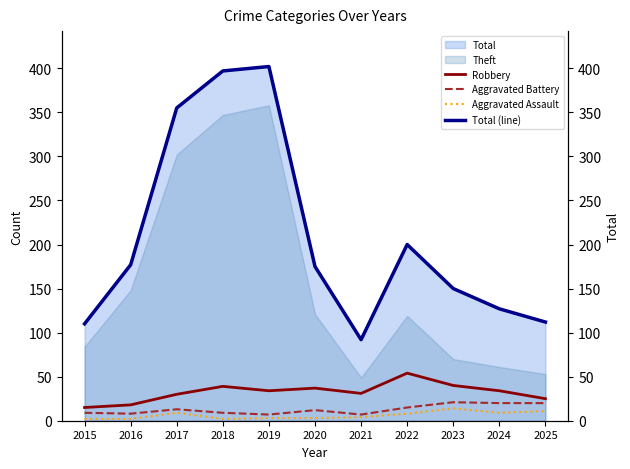

True or false: Robbery has a value of 86 at 2022.

False